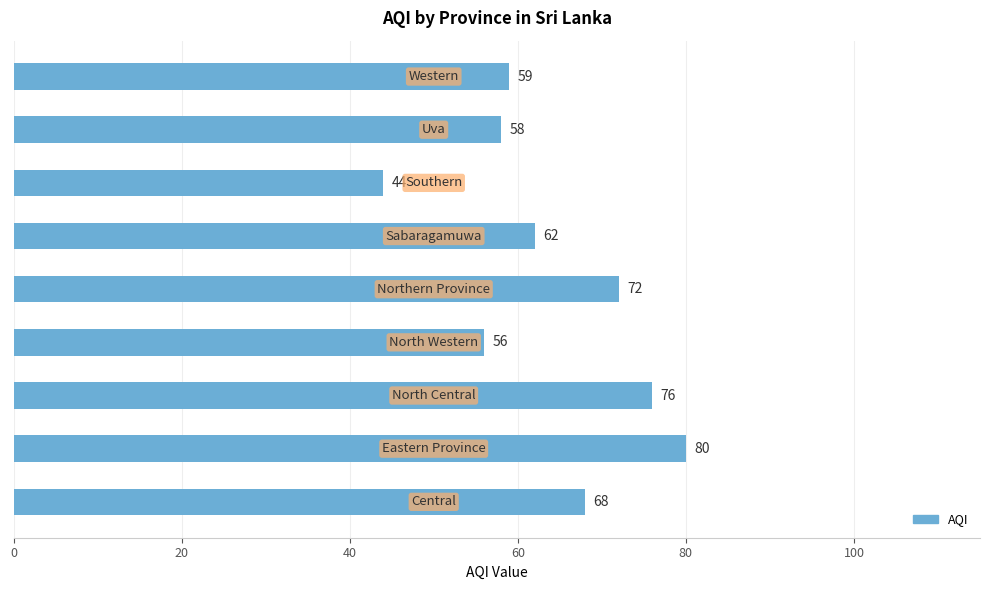

Reading top to bottom, list all the values displayed in this chart.

59	58	44	62	72	56	76	80	68